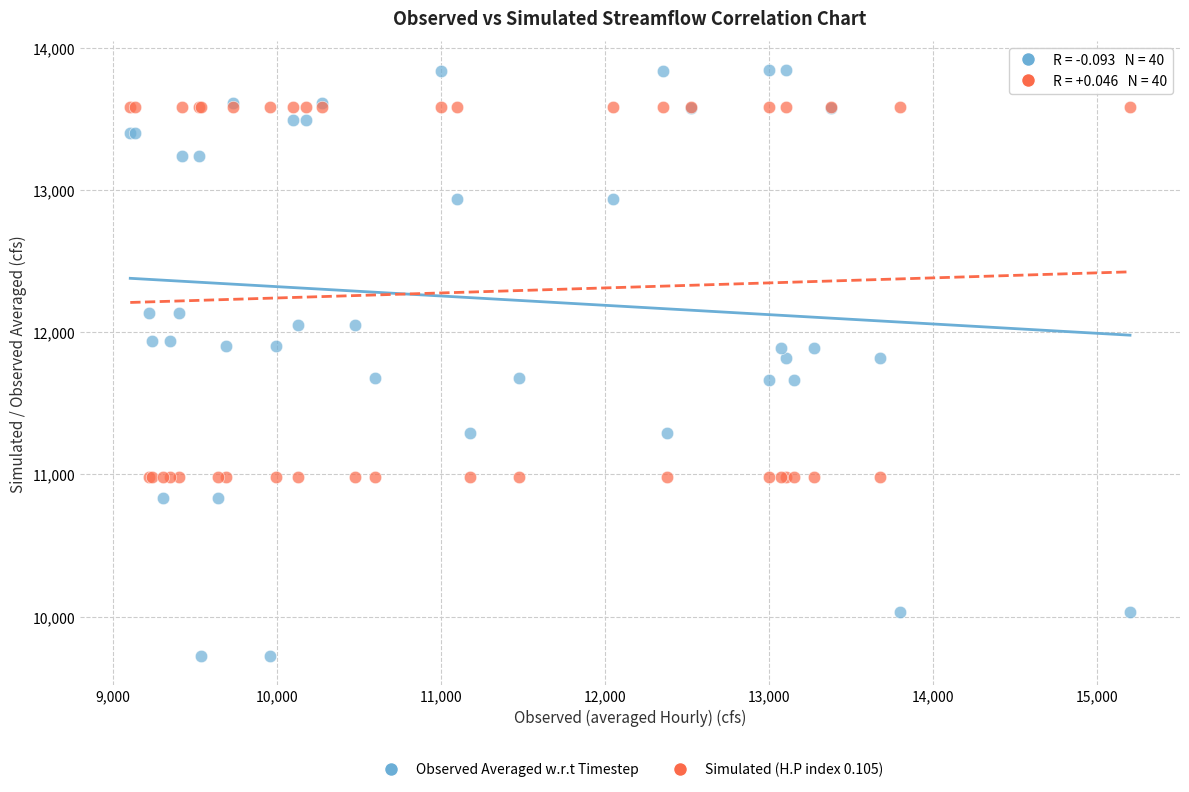

Which series contains the lowest Y value?

Observed Averaged w.r.t Timestep